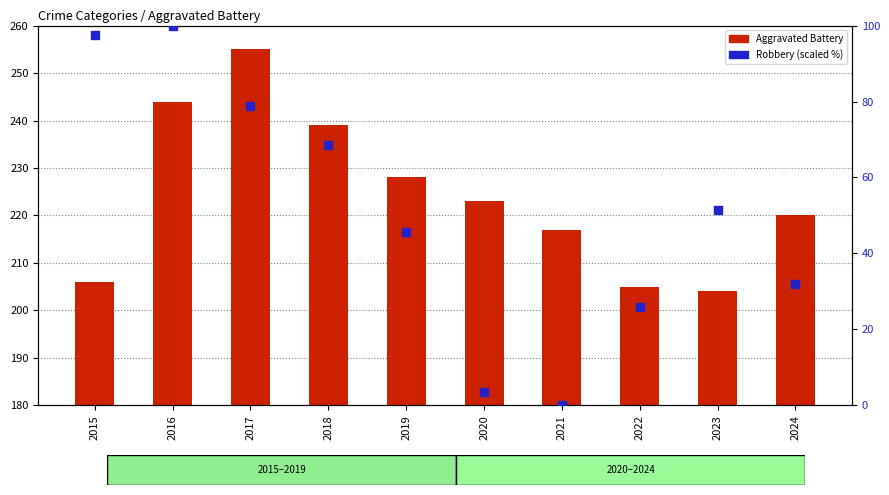

Which series has the largest total across all categories?

Aggravated Battery